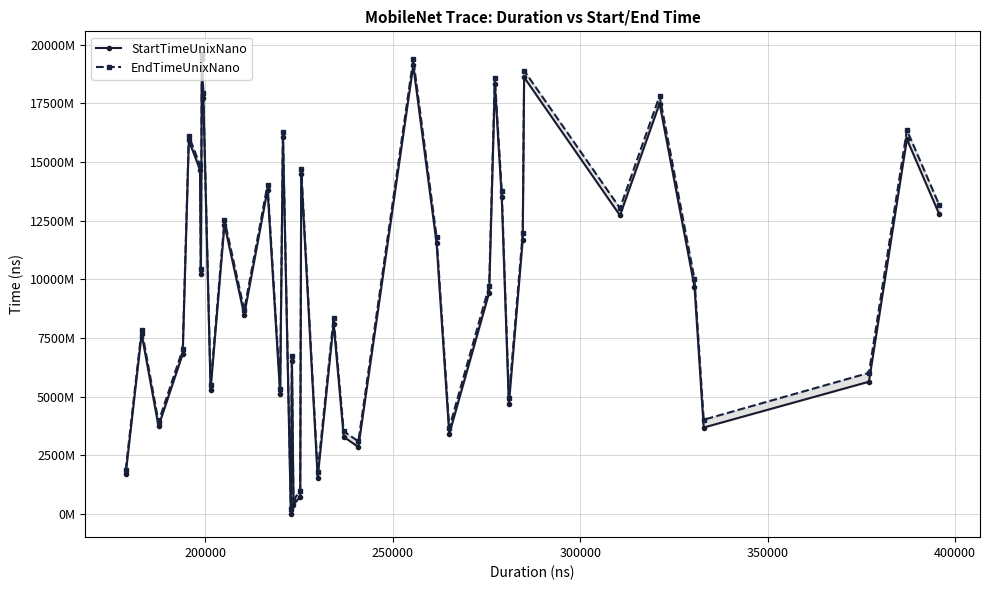

True or false: StartTimeUnixNano and EndTimeUnixNano cross at least once.

False